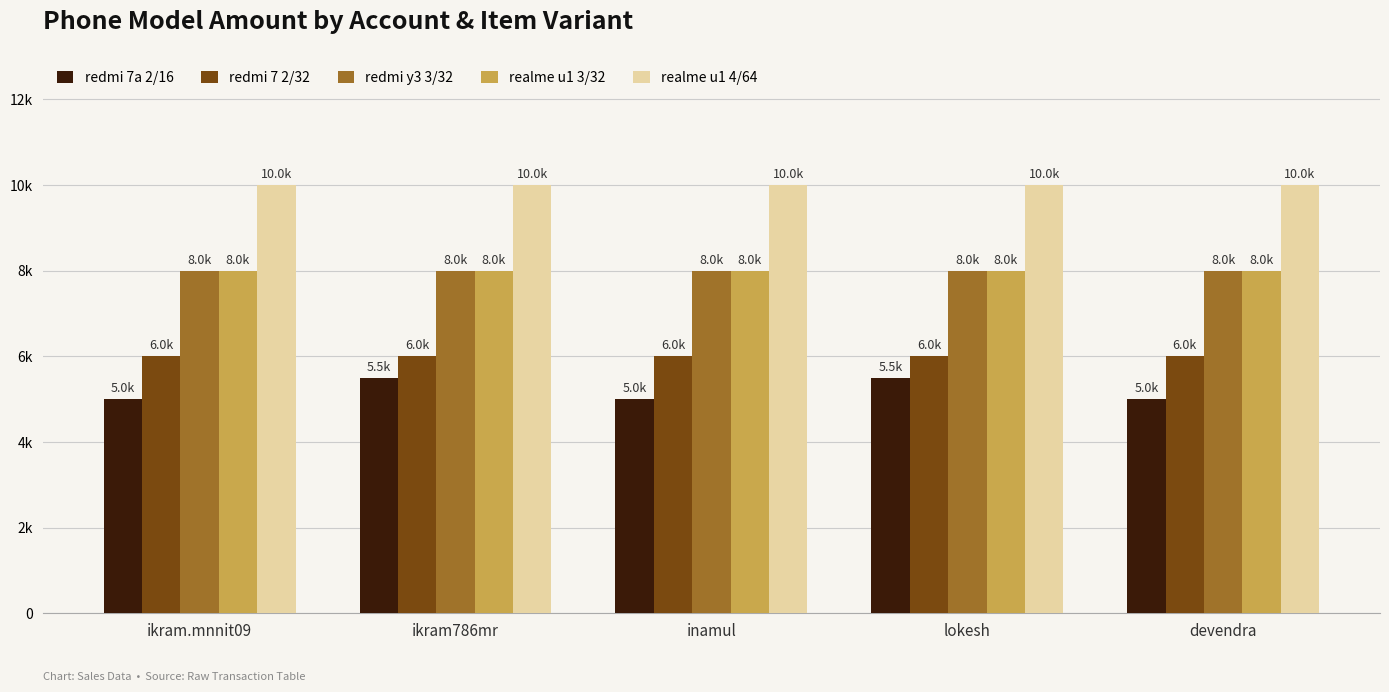

Is it true that realme u1 4/64 equals 16217 at devendra?

False